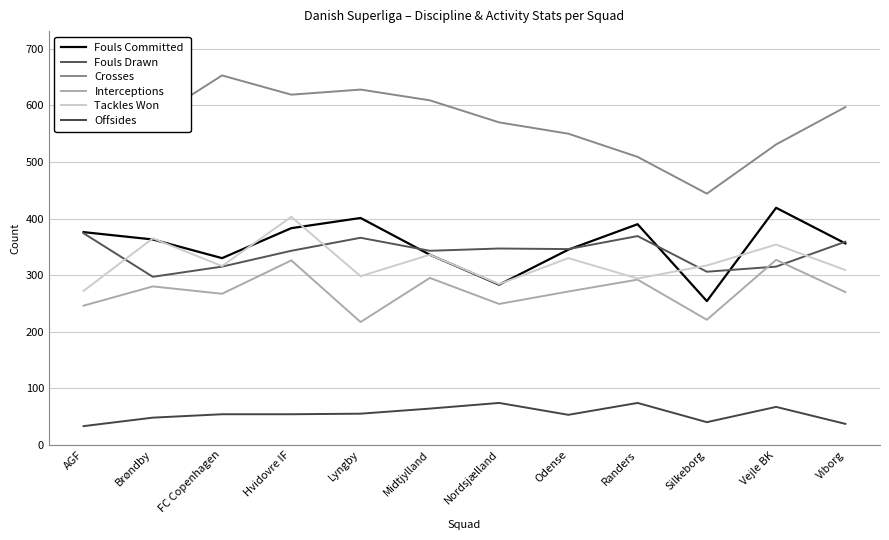

At which category is the sum across all series the highest?

Hvidovre IF